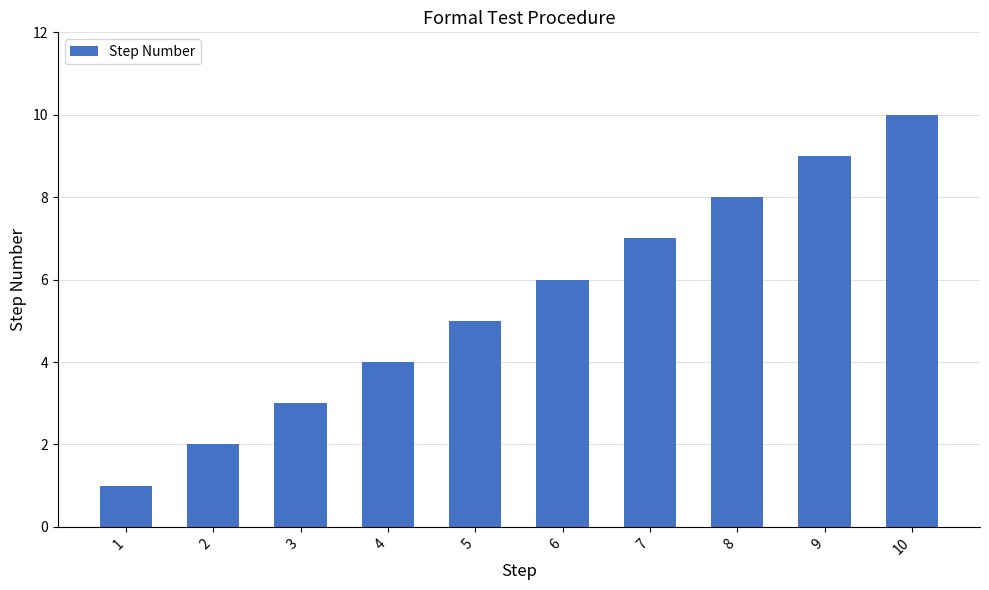

Reading right to left, transcribe all the data shown in this chart.

10	9	8	7	6	5	4	3	2	1